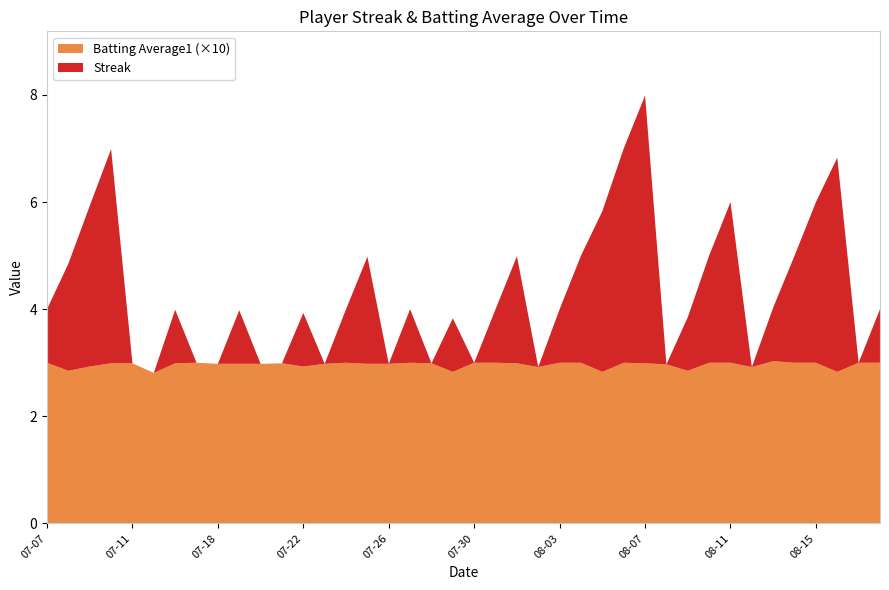

Reading right to left, list all the values displayed in this chart.

Streak: 1.0	0.0	4.0	3.0	2.0	1.0	0.0	3.0	2.0	1.0	0.0	5.0	4.0	3.0	2.0	1.0	0.0	2.0	1.0	0.0	1.0	0.0	1.0	0.0	2.0	1.0	0.0	1.0	0.0	0.0	1.0	0.0	0.0	1.0	0.0	0.0	4.0	3.0	2.0	1.0
Batting Average1: 0.3	0.3	0.3	0.3	0.3	0.3	0.3	0.3	0.3	0.3	0.3	0.3	0.3	0.3	0.3	0.3	0.3	0.3	0.3	0.3	0.3	0.3	0.3	0.3	0.3	0.3	0.3	0.3	0.3	0.3	0.3	0.3	0.3	0.3	0.3	0.3	0.3	0.3	0.3	0.3